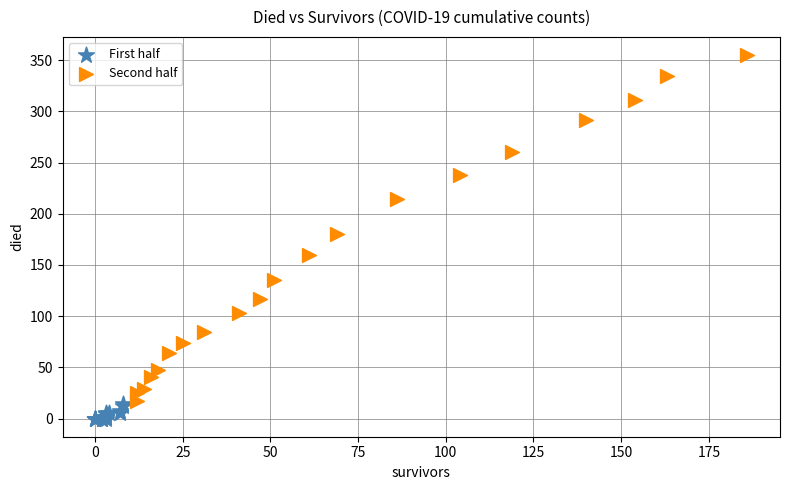

Which series contains the highest Y value?

Second half